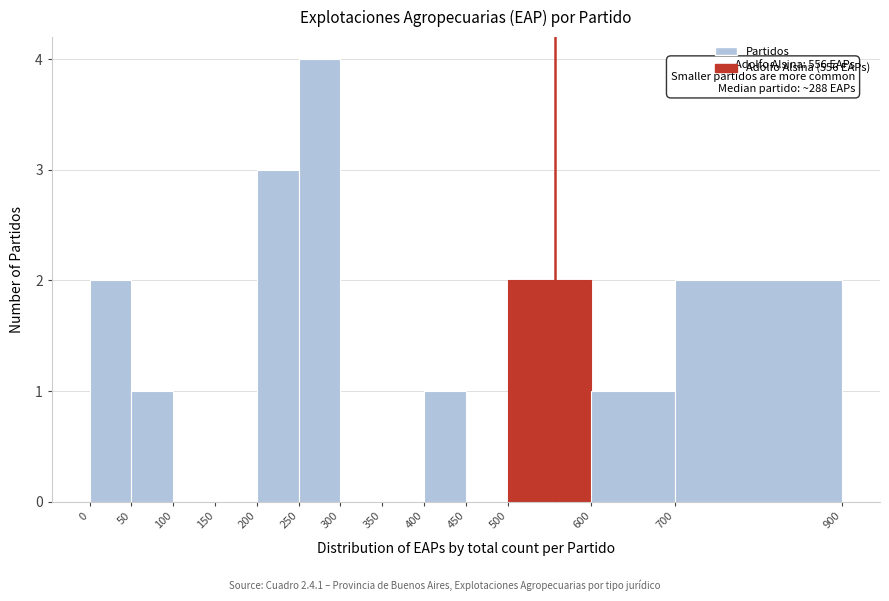

Over which range of the x-axis is the bar tallest?

250 to 300